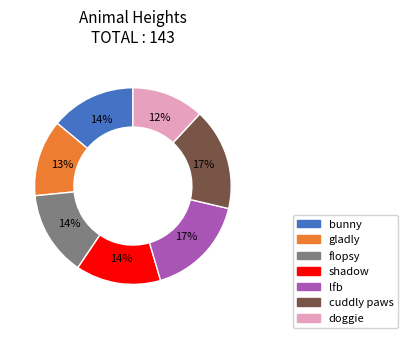

Is there any slice that represents more than half of the pie?

No